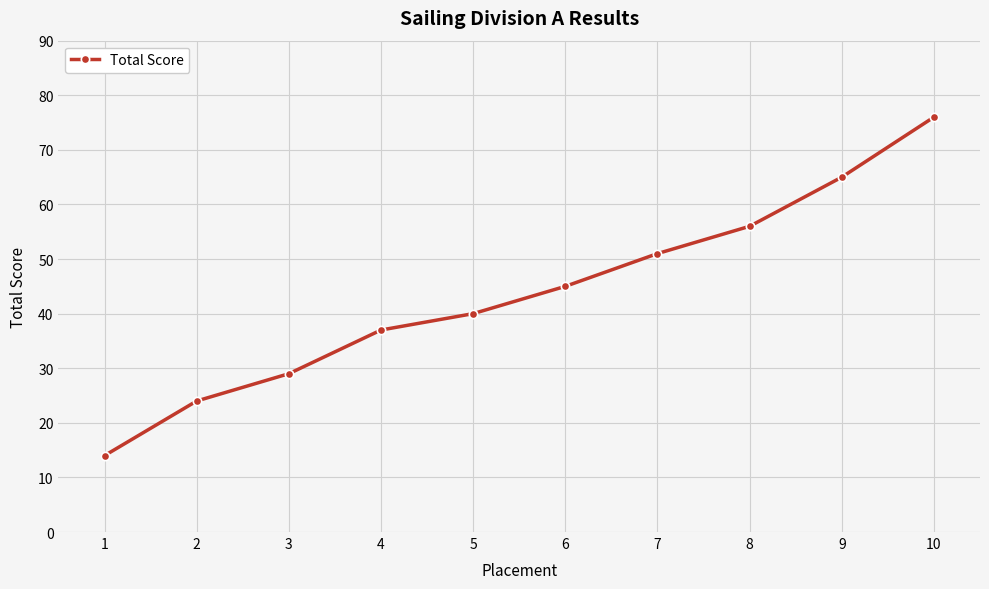

What is the value of the 4th point from the left?

37